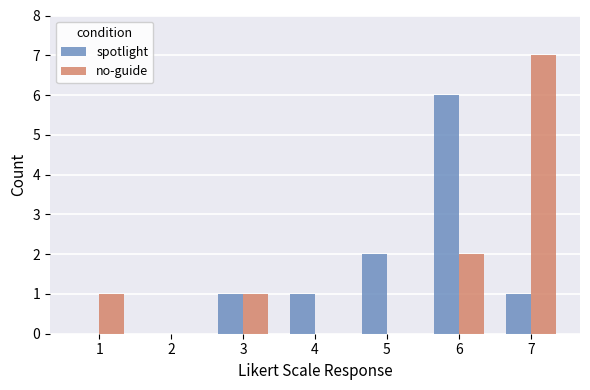

How many distinct data groups are displayed?

2